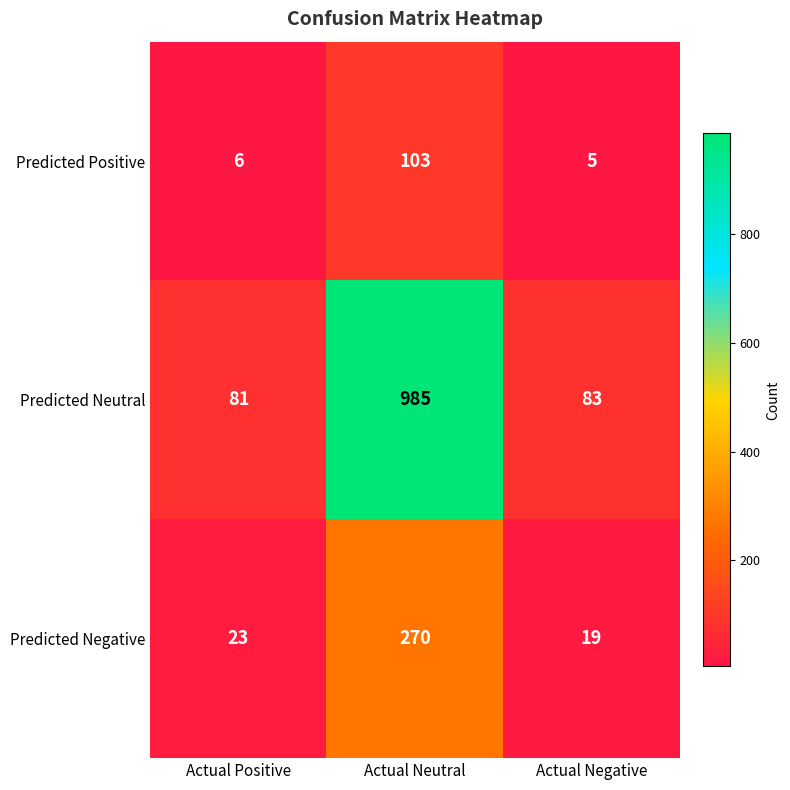

Read the Predicted Neutral value at Actual Neutral, to the nearest 50.

1000